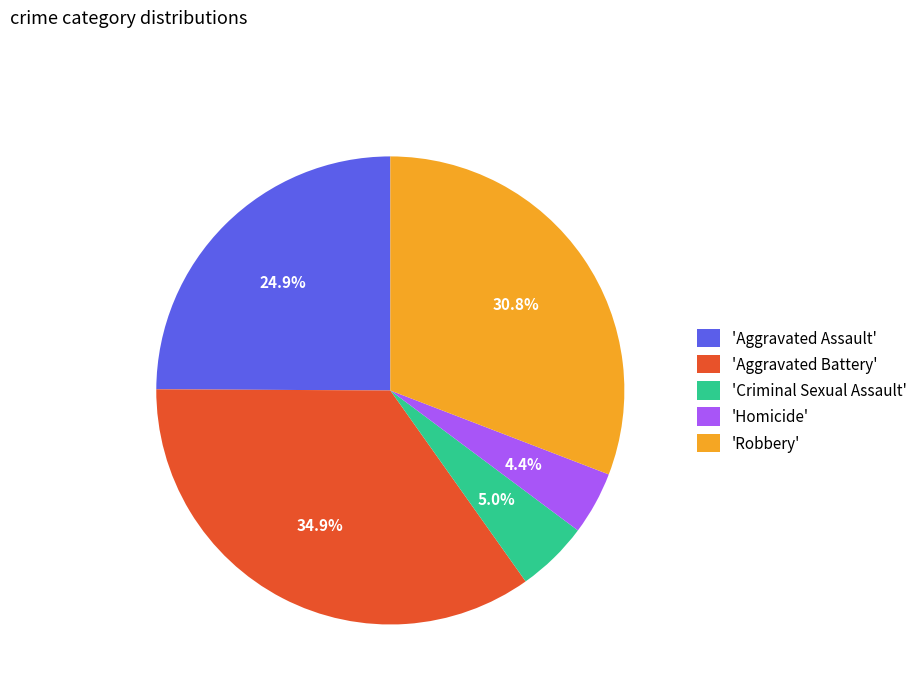

To the nearest percent, what is the average slice percentage?

20%